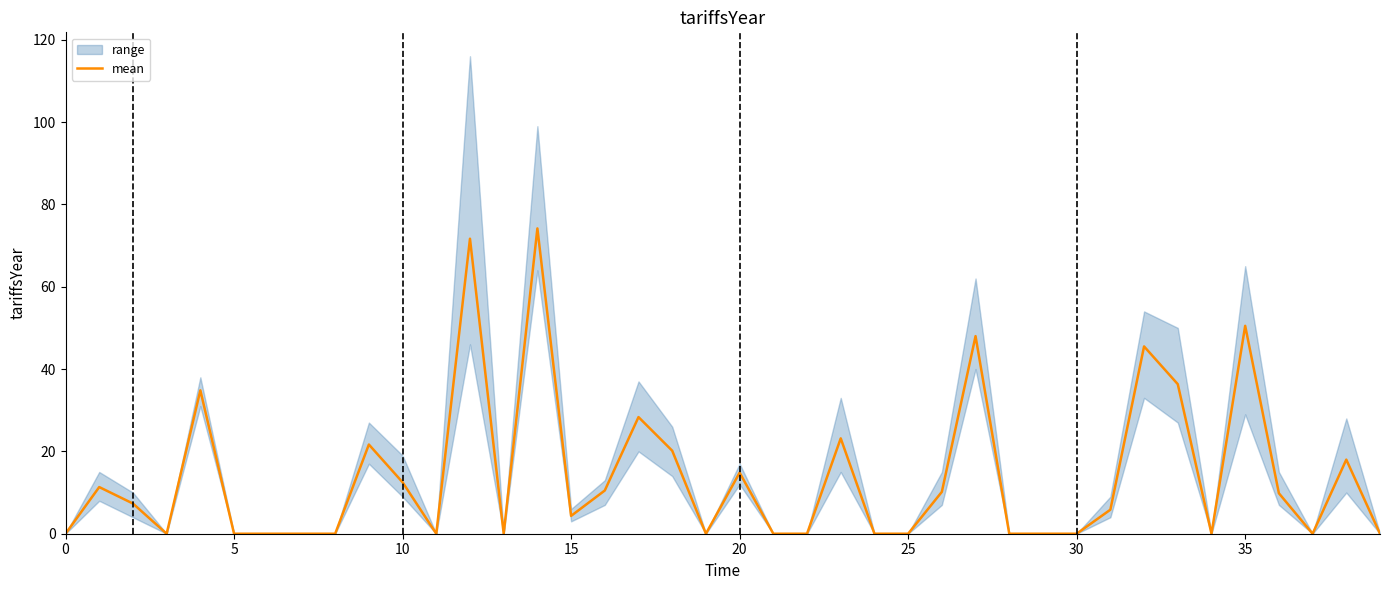

What is the maximum value for mean?

74.2